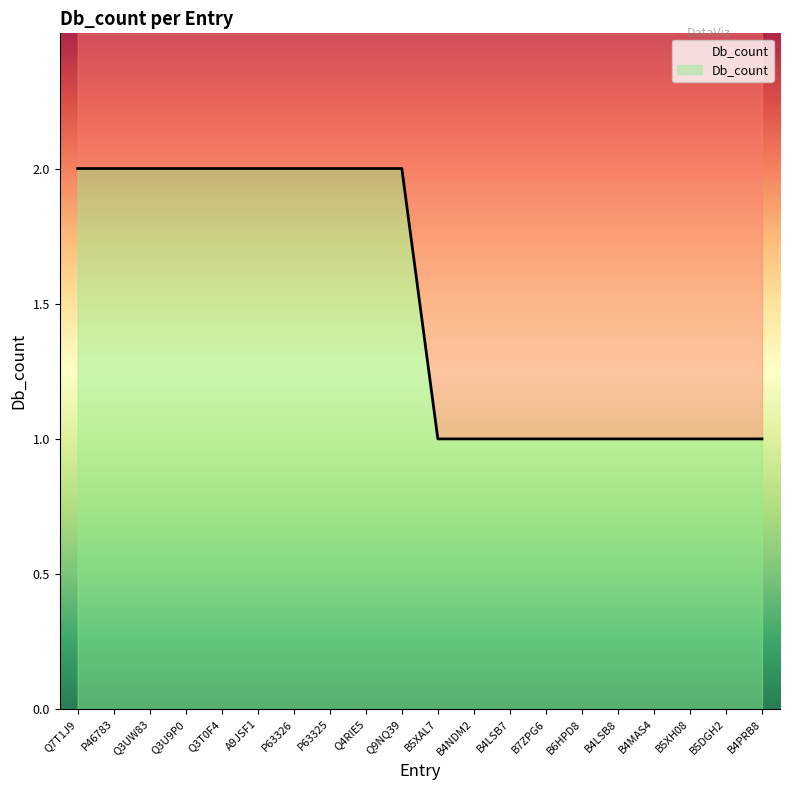

What is the value of the 6th point from the left?

2